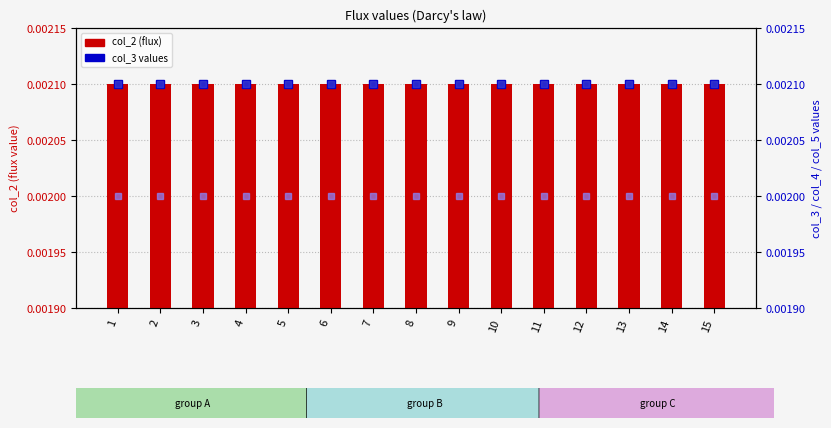

Between 5 and 12, which is larger?

5